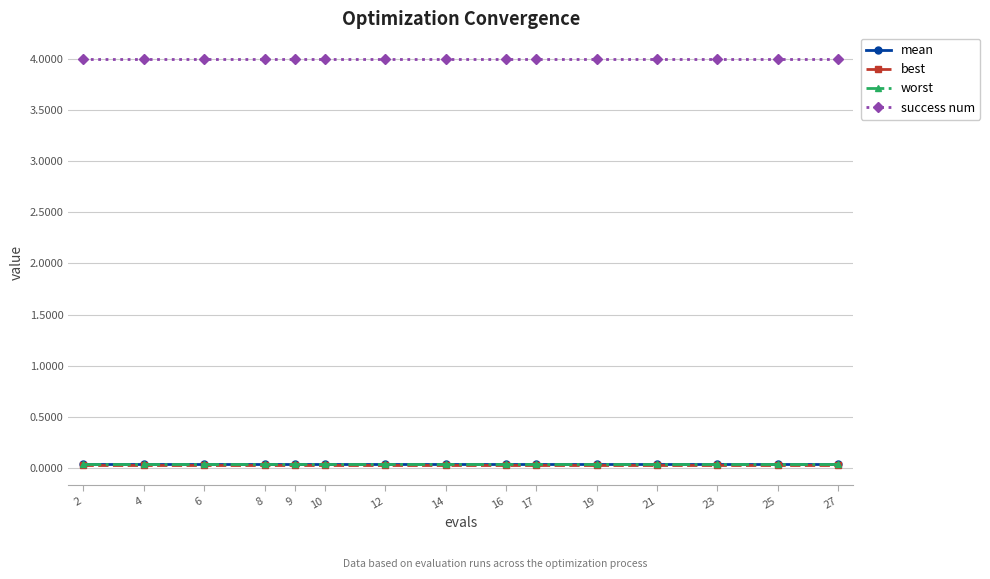

What is the maximum value shown in the chart?

4.0